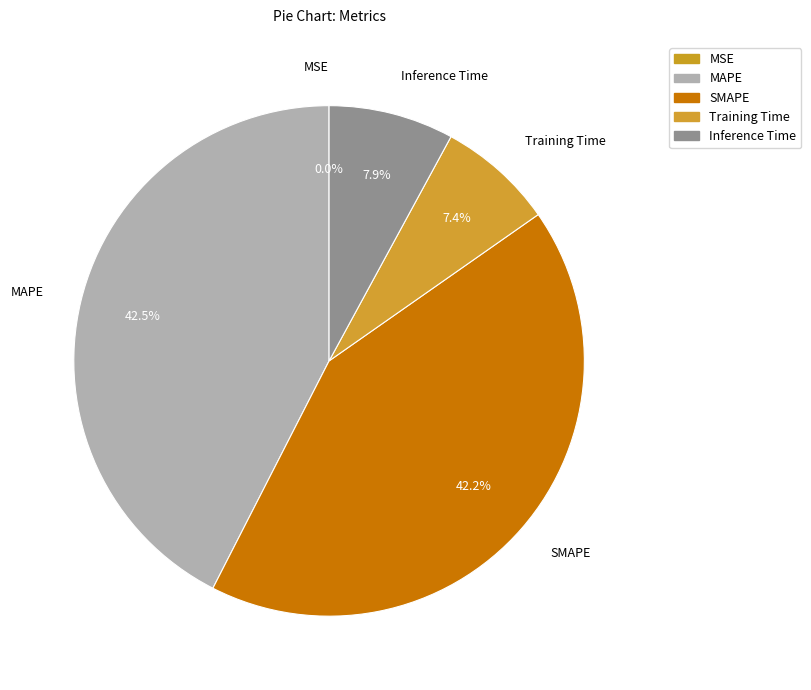

Which slice is the largest?

MAPE